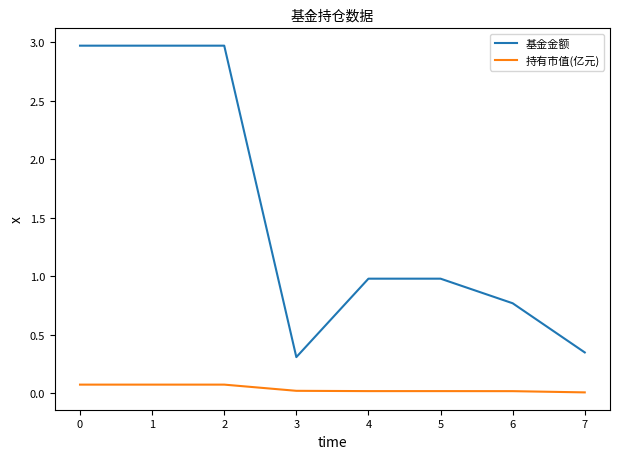

Which series has the largest total across all categories?

基金金额